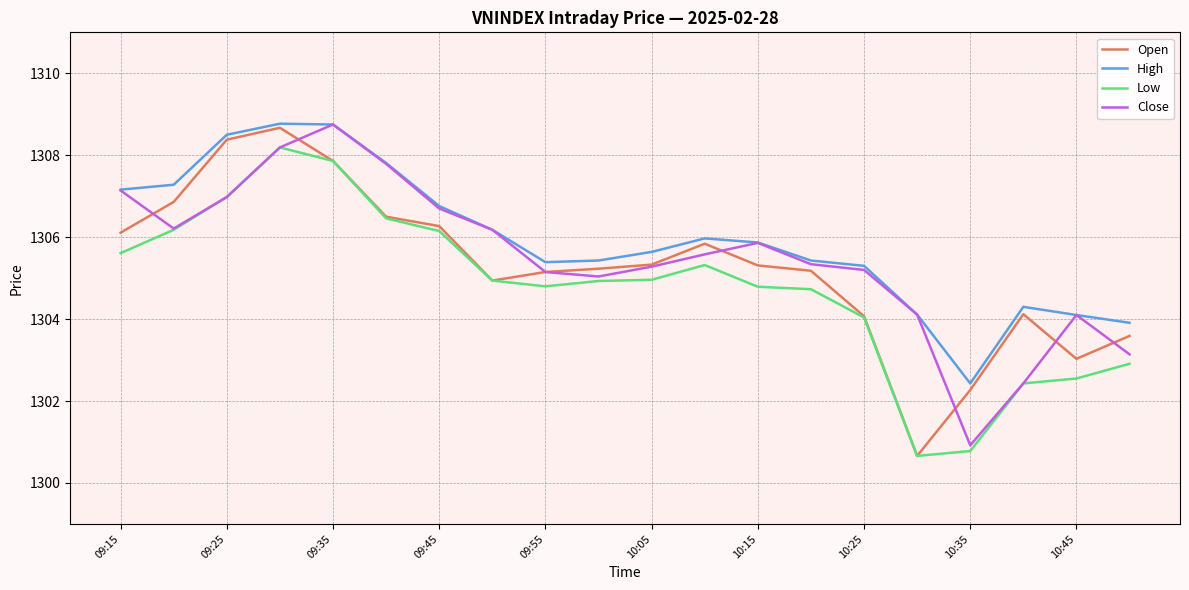

True or false: Open has more than 1 interior local peaks.

True